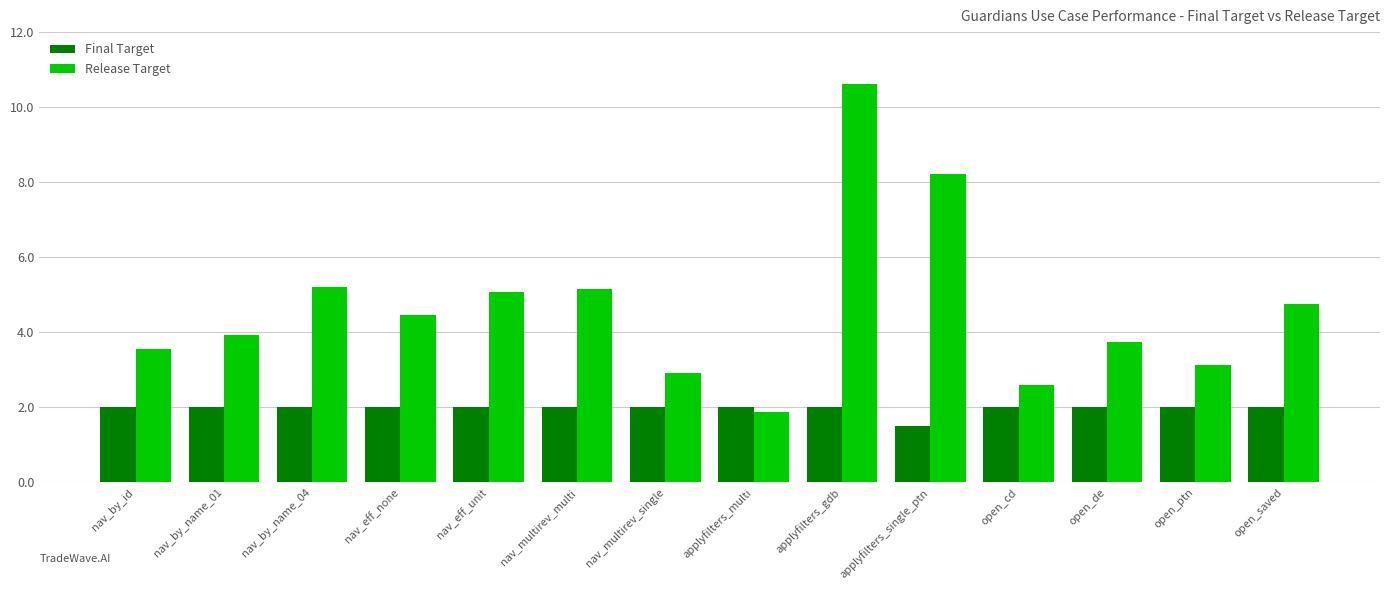

At open_cd, list the series in order from smallest to largest.

Final Target, Release Target